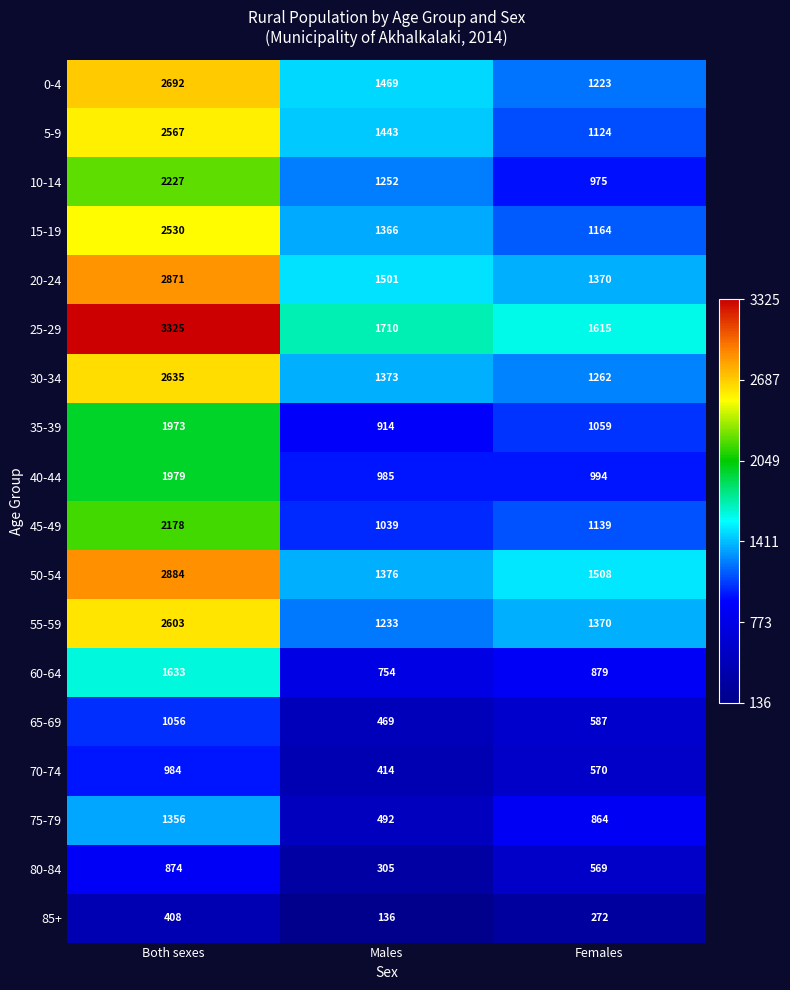

Which category has the lowest value in the 5-9 series?

Females